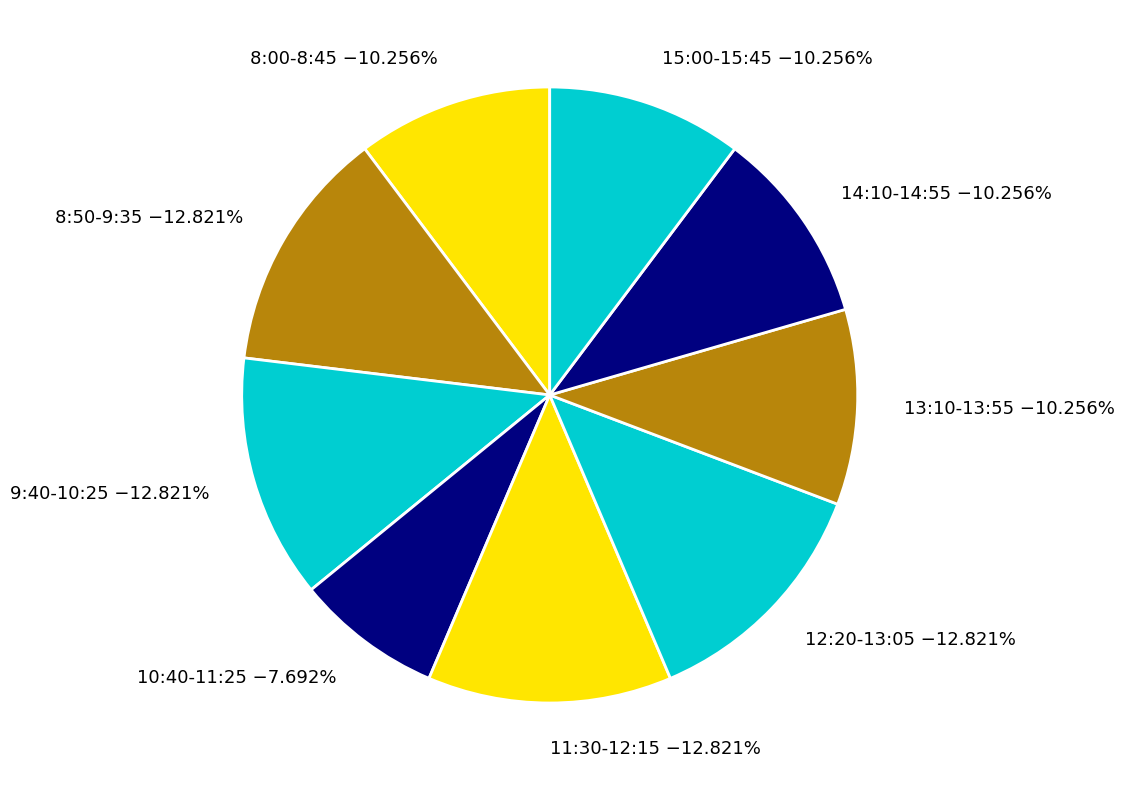

To the nearest percent, what portion does 11:30-12:15 represent?

13%